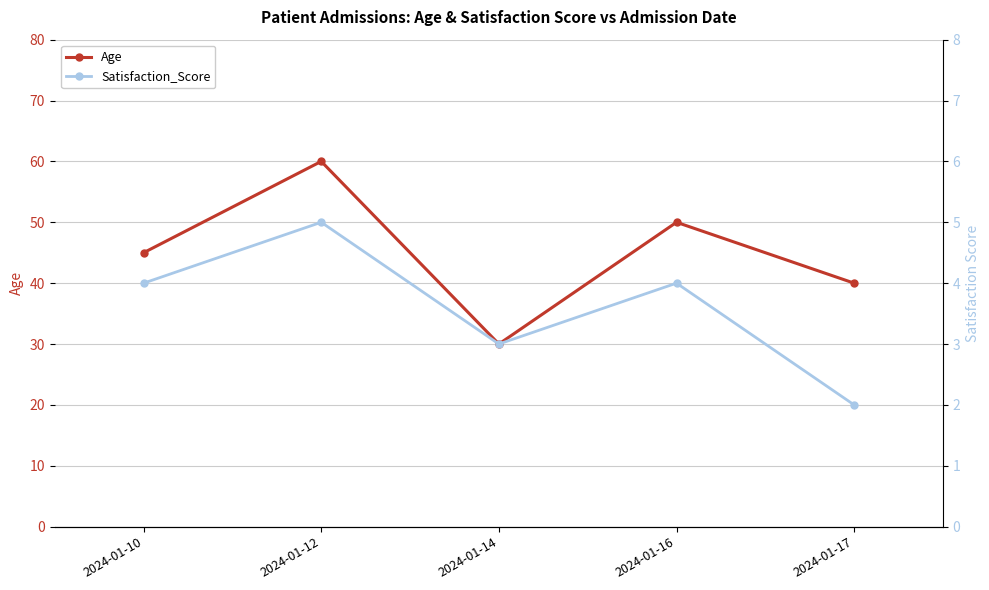

What is the difference between the maximum and second lowest values in the Age series?

20